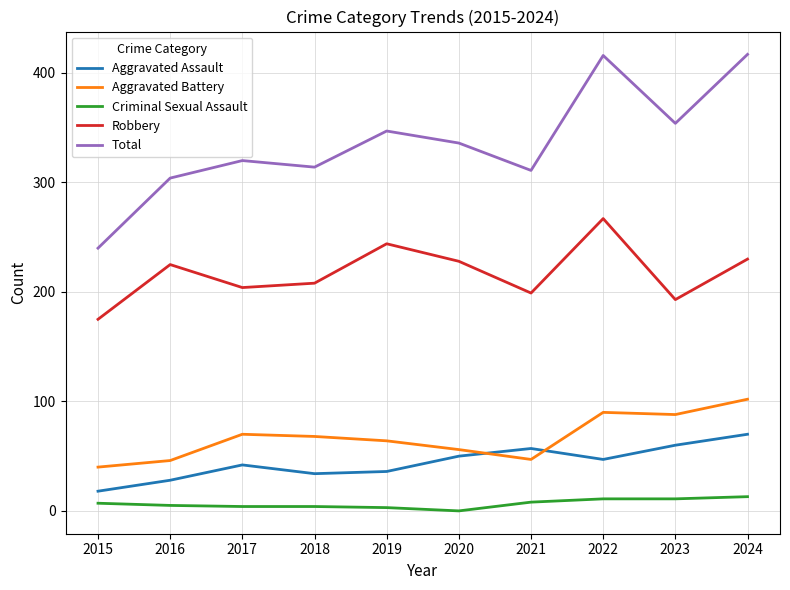

Does the chart have visible grid lines?

Yes